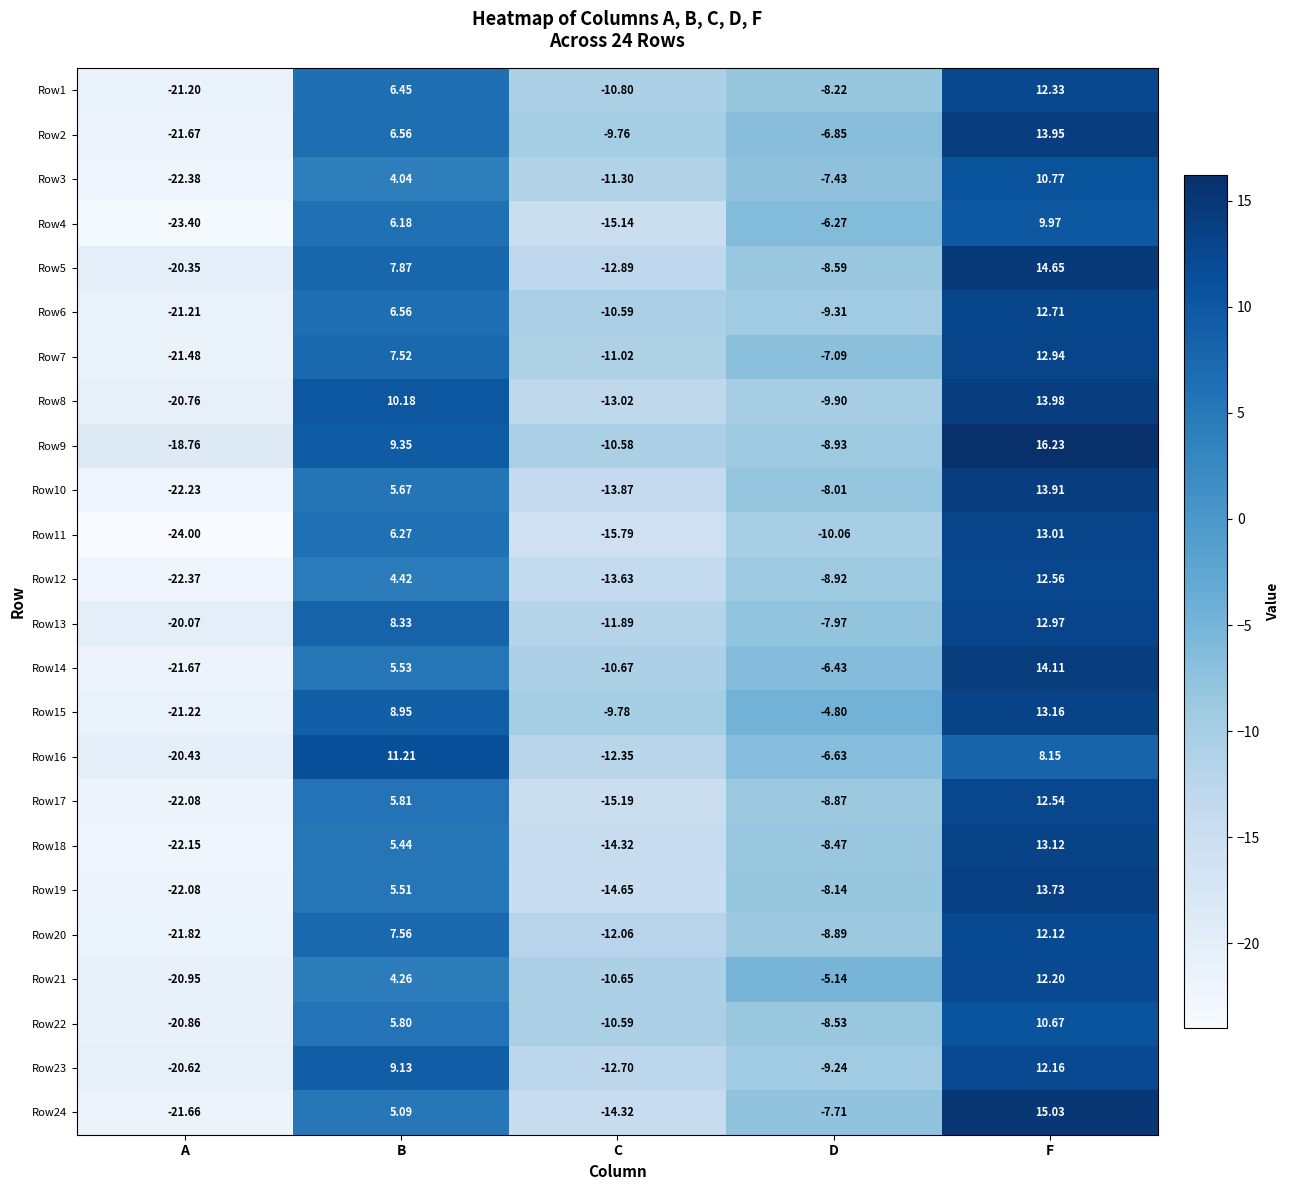

Rank the categories by Row24 value from lowest to highest.

A, C, D, B, F